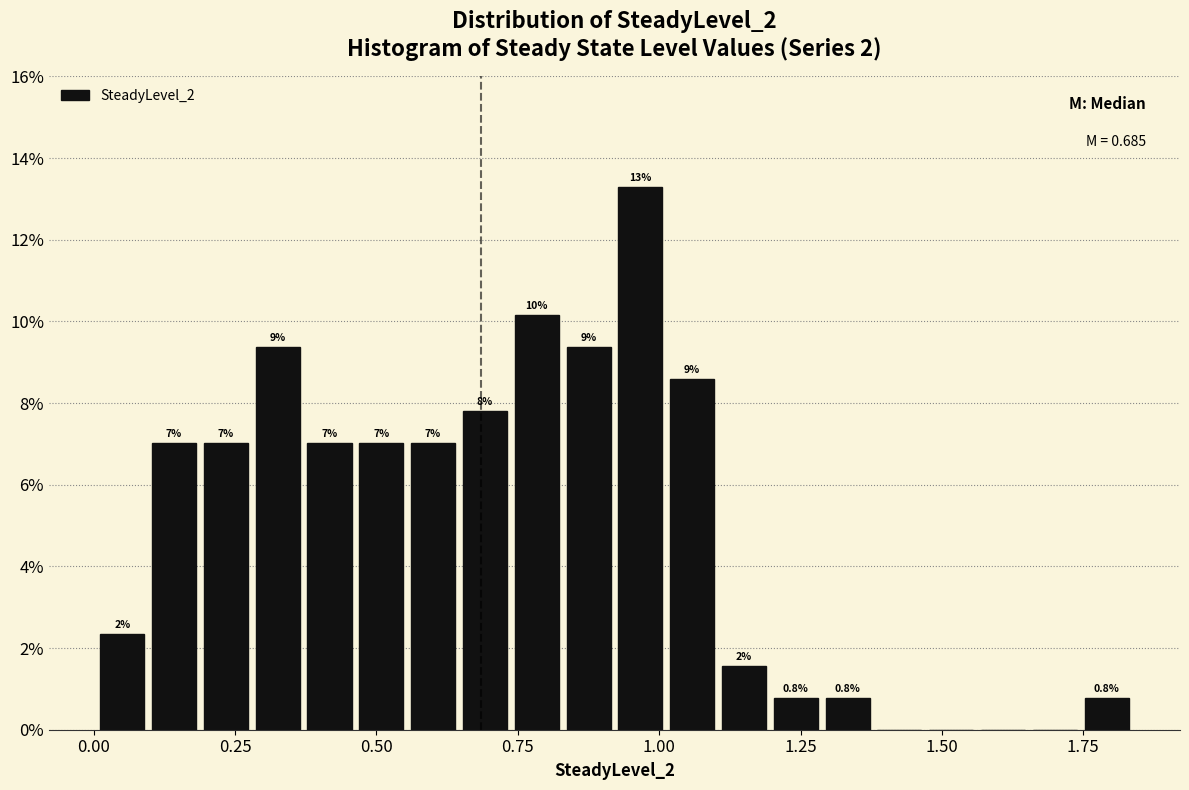

Read against the x-axis, roughly where is the centre of the tallest bar?

0.95